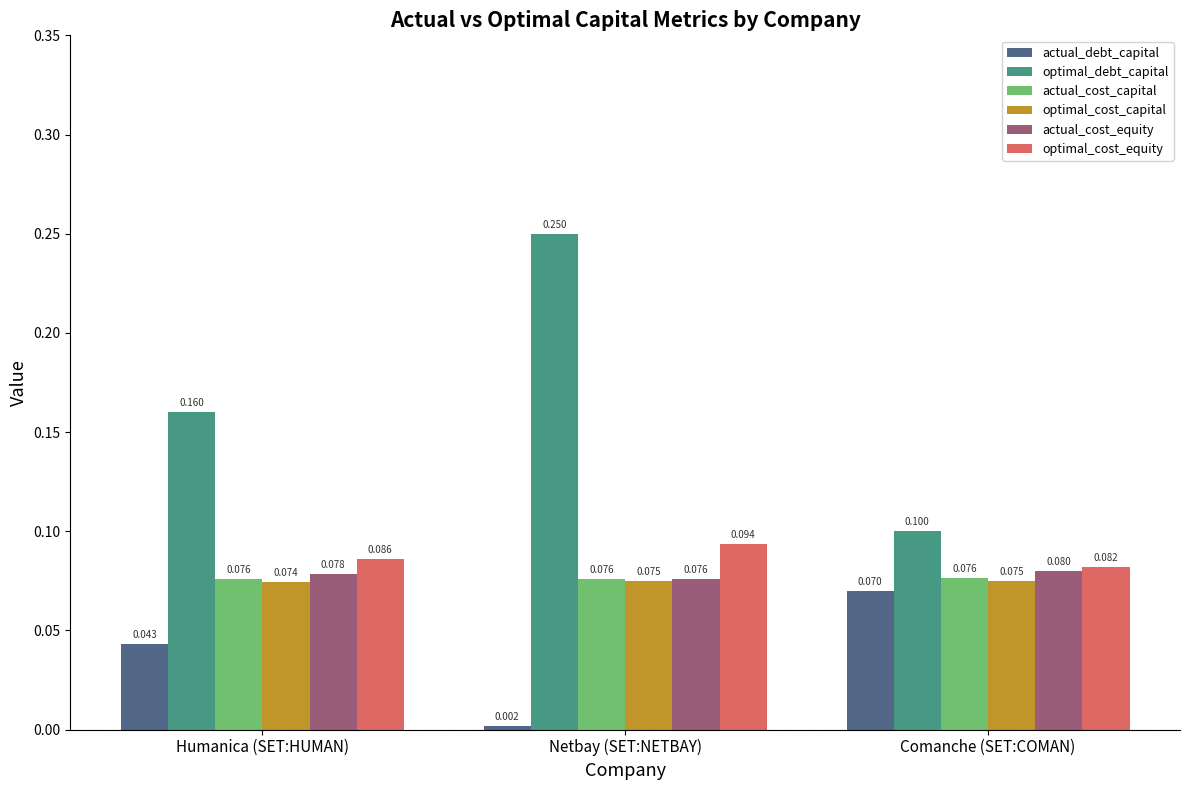

Which category has the lowest value in the actual_cost_equity series?

Netbay (SET:NETBAY)